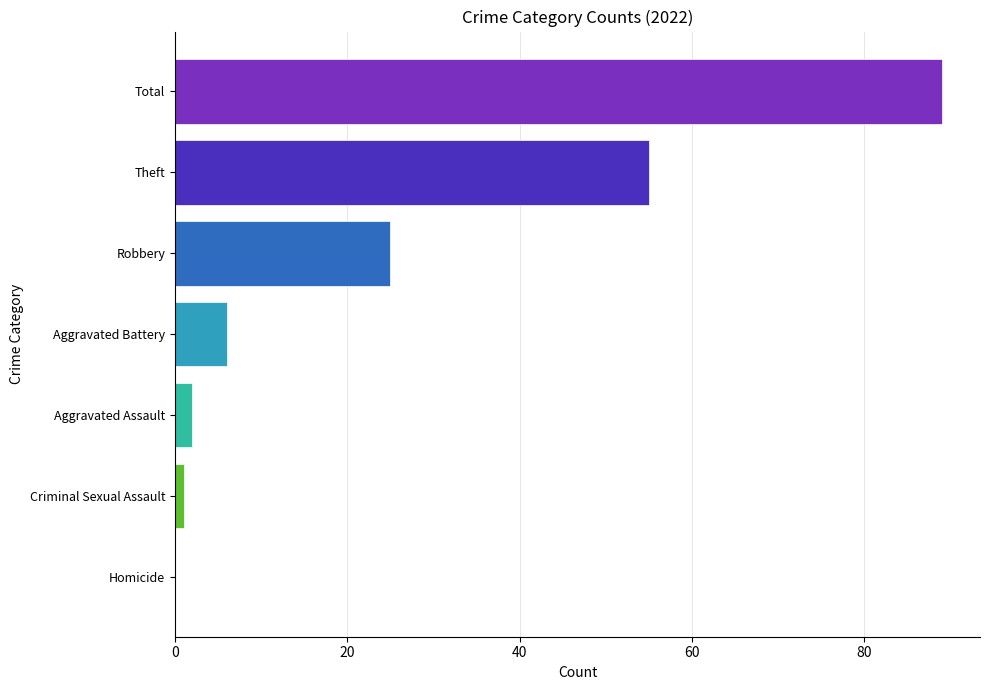

Reading bottom to top, transcribe all the data shown in this chart.

Homicide=0	Criminal Sexual Assault=1	Aggravated Assault=2	Aggravated Battery=6	Robbery=25	Theft=55	Total=89